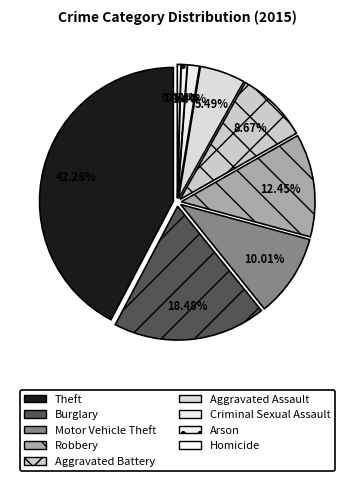

To the nearest percent, what is the difference between the largest and smallest slice percentages?

42%